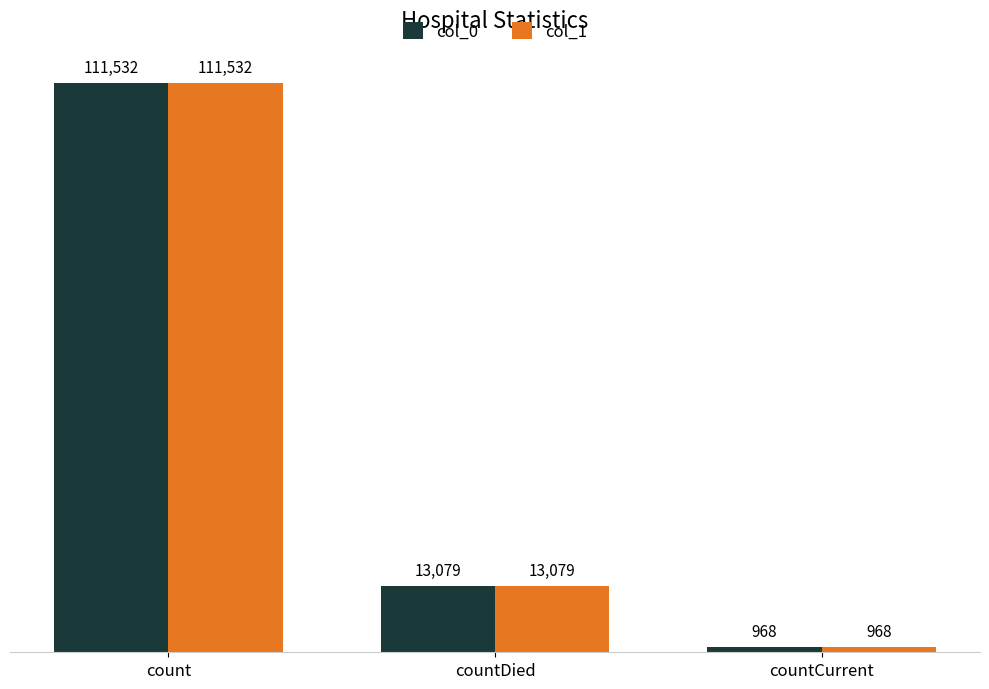

At which category is the sum across all series the highest?

count